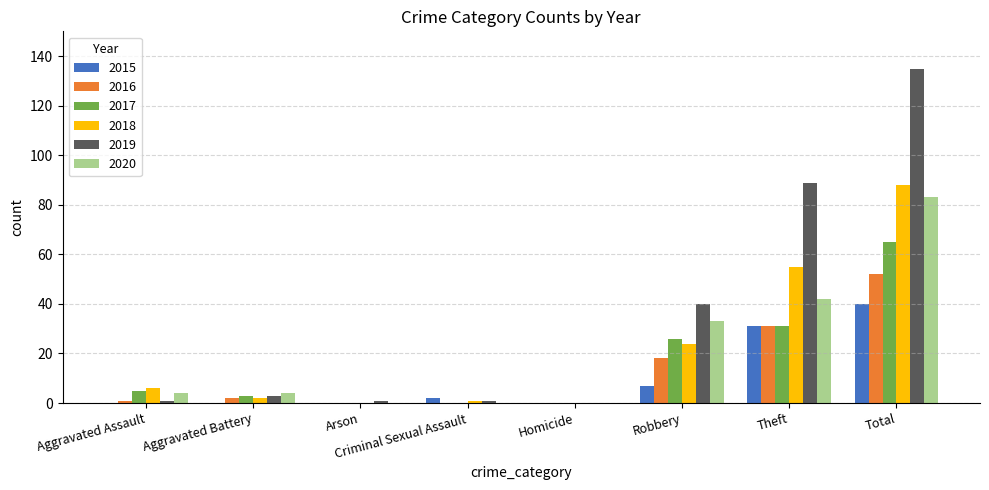

Which series has the widest spread of values?

2019